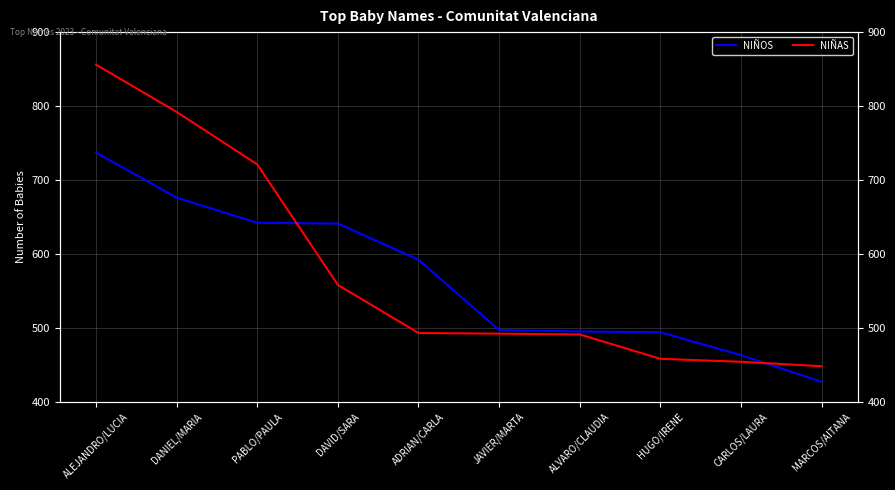

How many intersections are there between NIÑAS and NIÑOS?

2